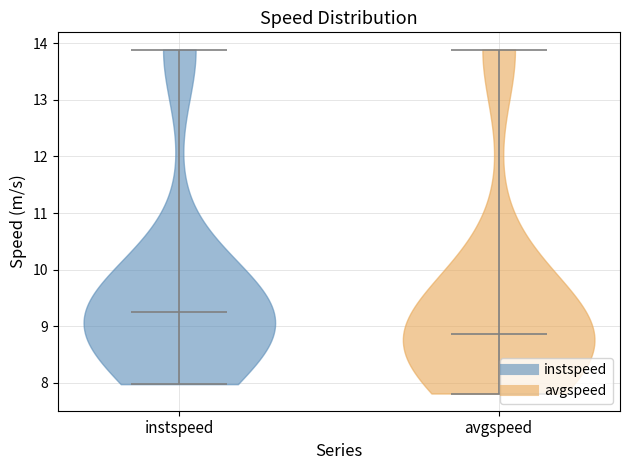

Reading left to right, read every violin against the y-axis: where its median line is, and the lowest and highest points it reaches. The values are not printed on the chart, so give them approximately, as read against the axis.

instspeed: median line 9.2, lowest point 8.0, highest point 13.9
avgspeed: median line 8.9, lowest point 7.8, highest point 13.9